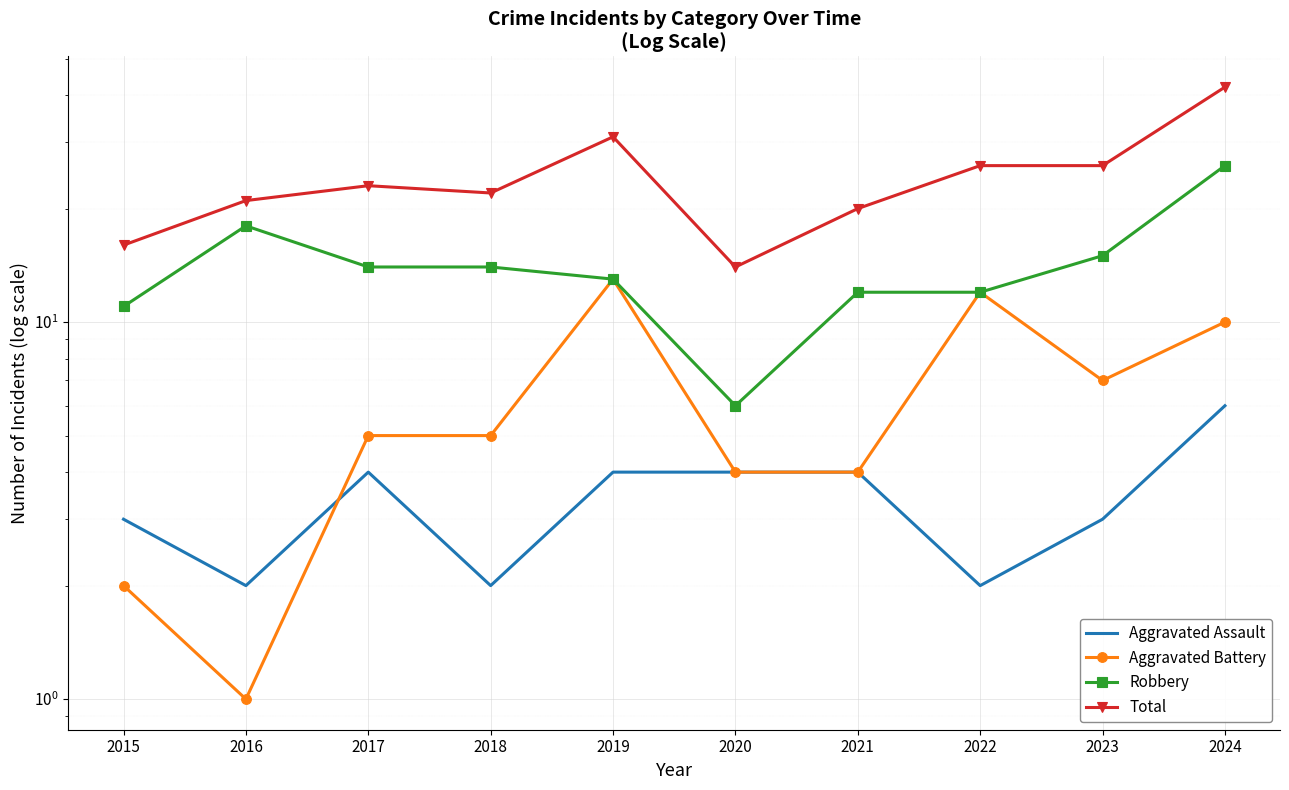

Between 2024 and 2019, which is larger?

2024